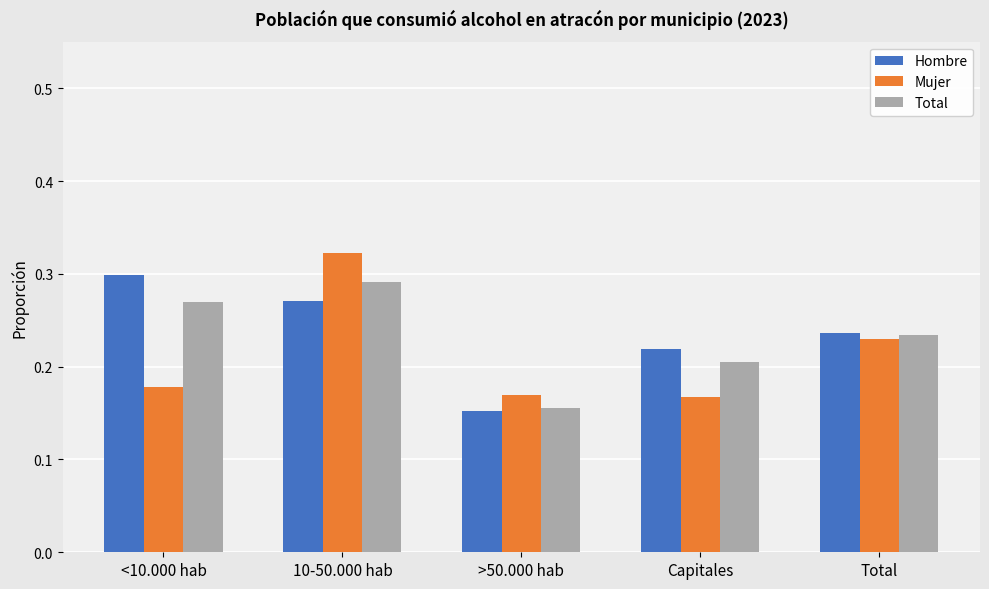

Count the Total values in the range 0 to 1.

5